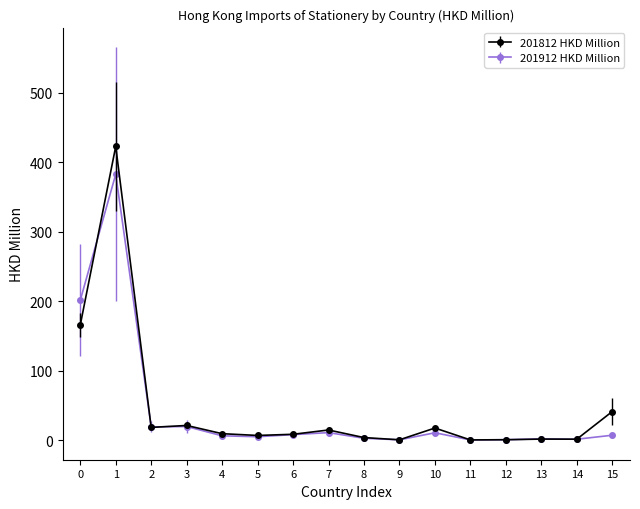

How many values in the 201812 HKD Million series are below 9?

8